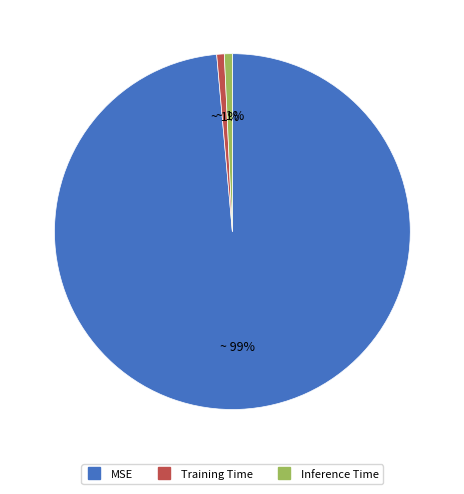

Does Inference Time account for over 50% of the chart?

No